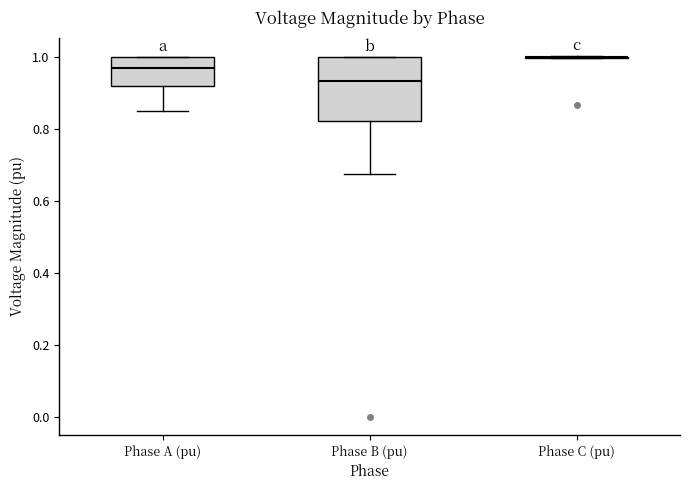

Where is the upper edge of the box for Phase B (pu) on the y-axis? The values are not printed on the chart, so give them approximately, as read against the axis.

1.00